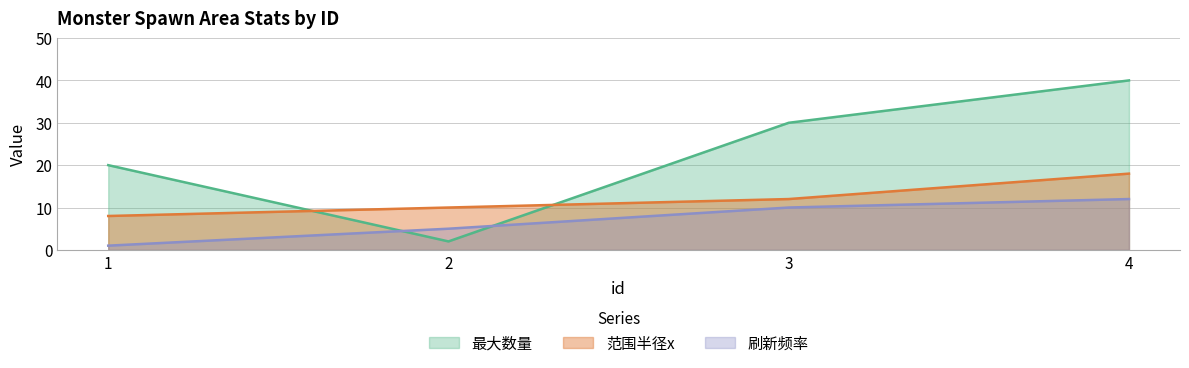

Is the value of 最大数量 at 3 greater than the value of 刷新频率 at 4?

Yes